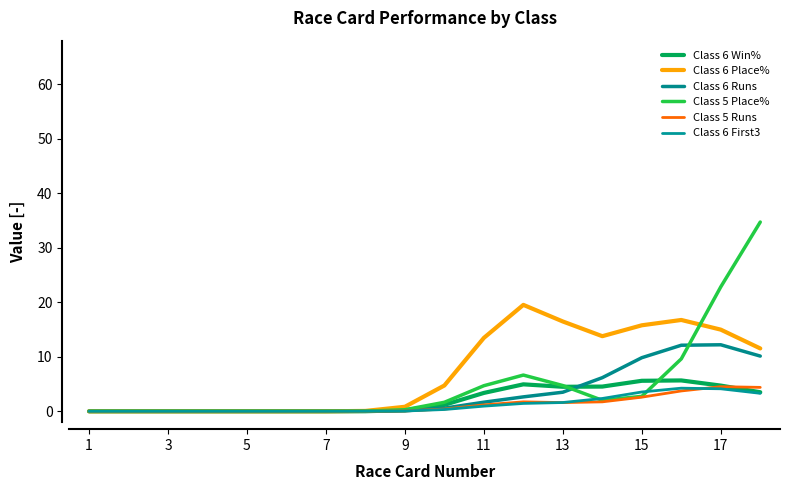

List the series in order of their peak value, lowest first.

Class 6 First3, Class 5 Runs, Class 6 Win%, Class 6 Runs, Class 6 Place%, Class 5 Place%